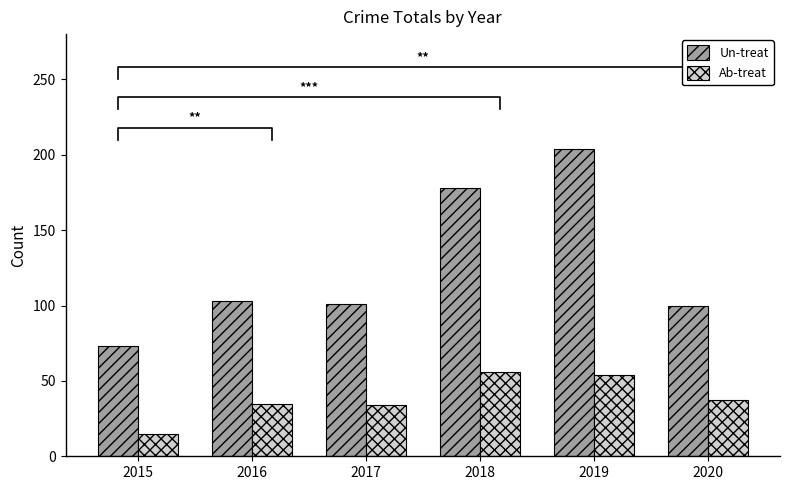

What are all the series names shown in the legend?

Un-treat, Ab-treat